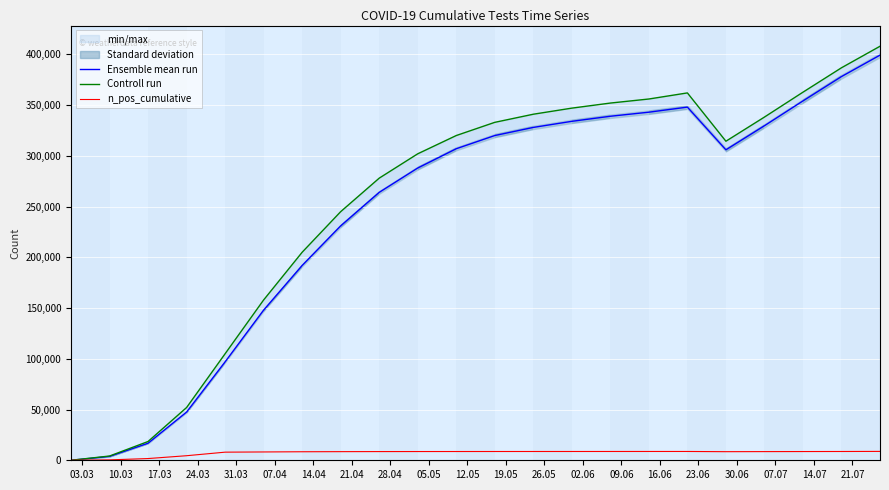

Is this an area chart (filled region under the line)?

No